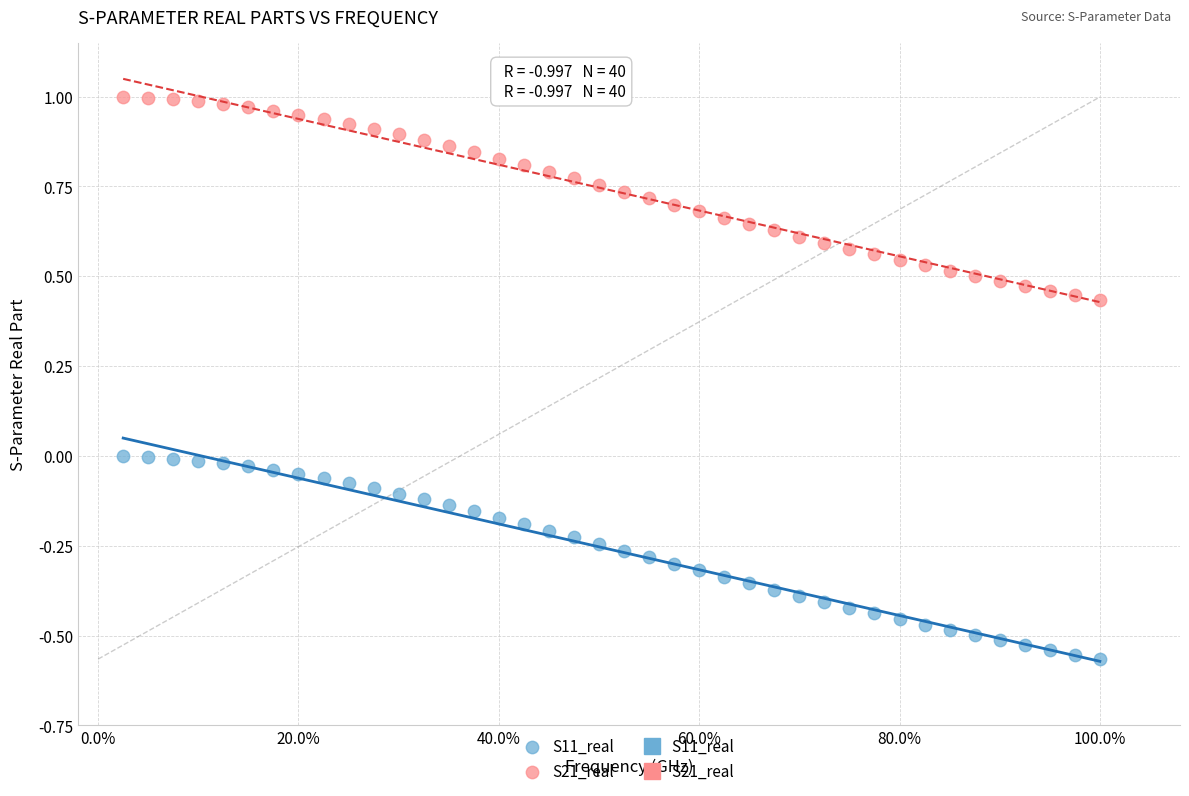

Which series contains the highest Y value?

S21_real